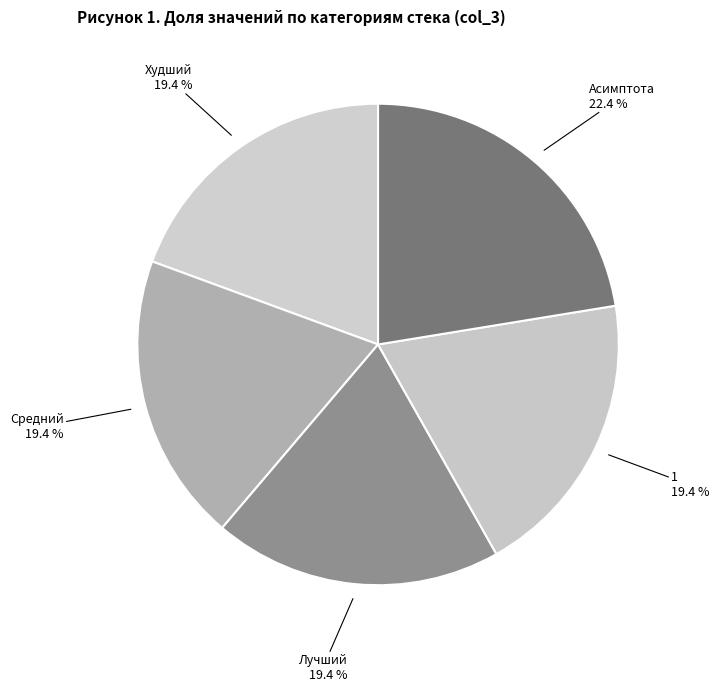

How many segments does this pie chart have?

5